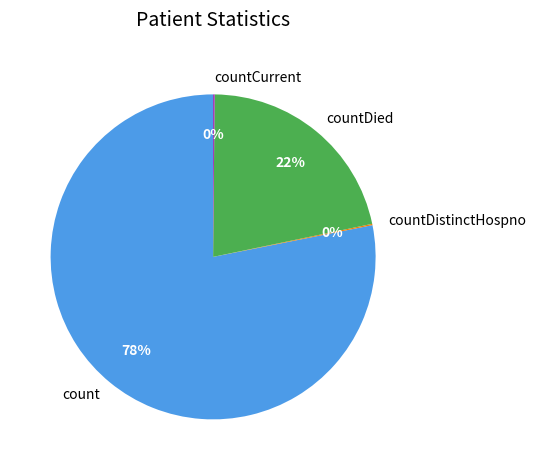

Is there a majority slice in this chart?

Yes